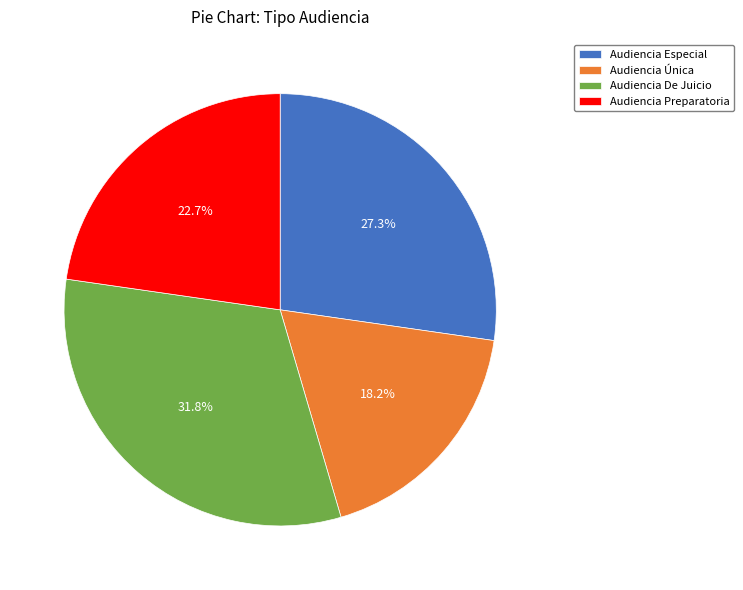

Is Audiencia Especial the majority of the pie?

No